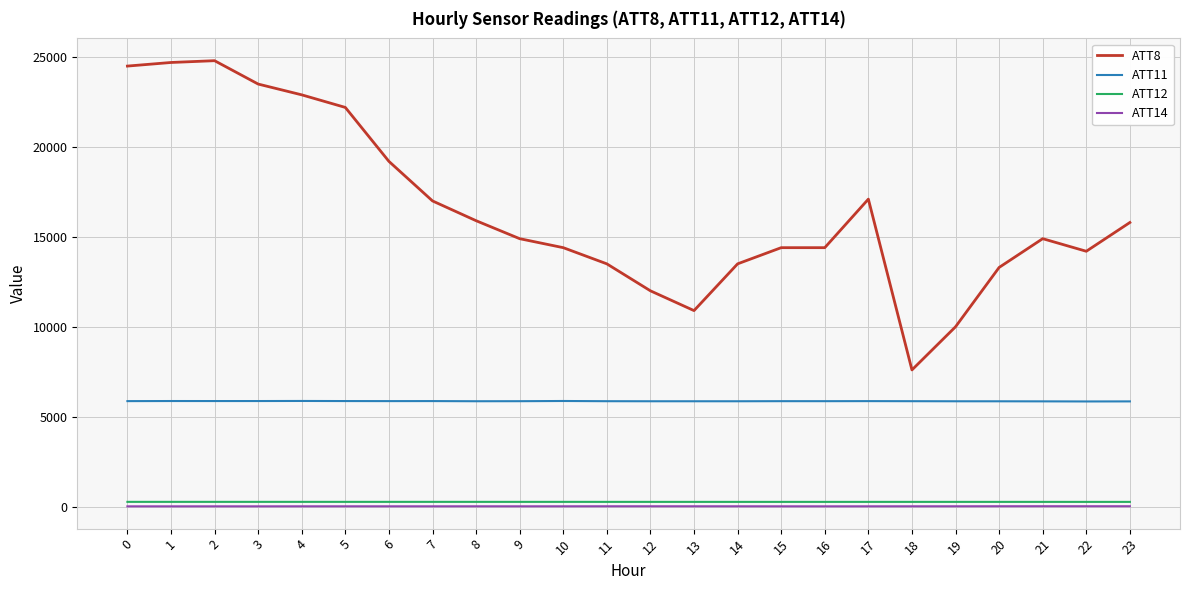

True or false: ATT12 has a value of 261.1 at 13.

True